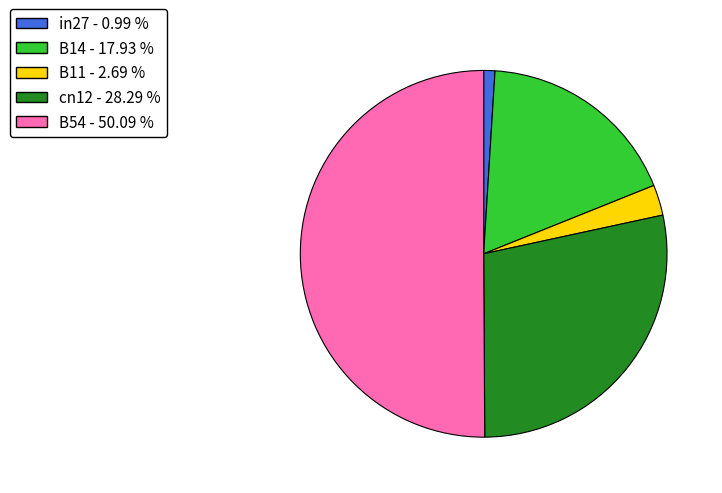

Do cn12 and in27 together represent more than half of the pie?

No